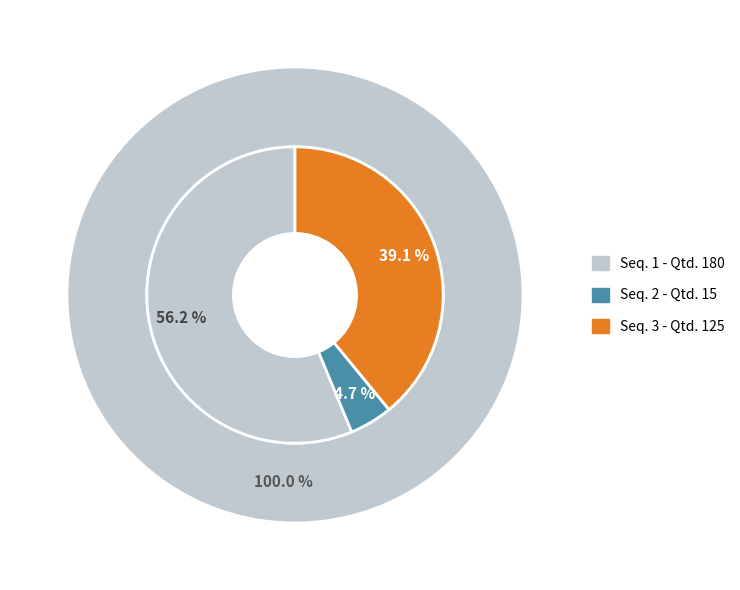

True or false: 2 accounts for 5% of the total.

True